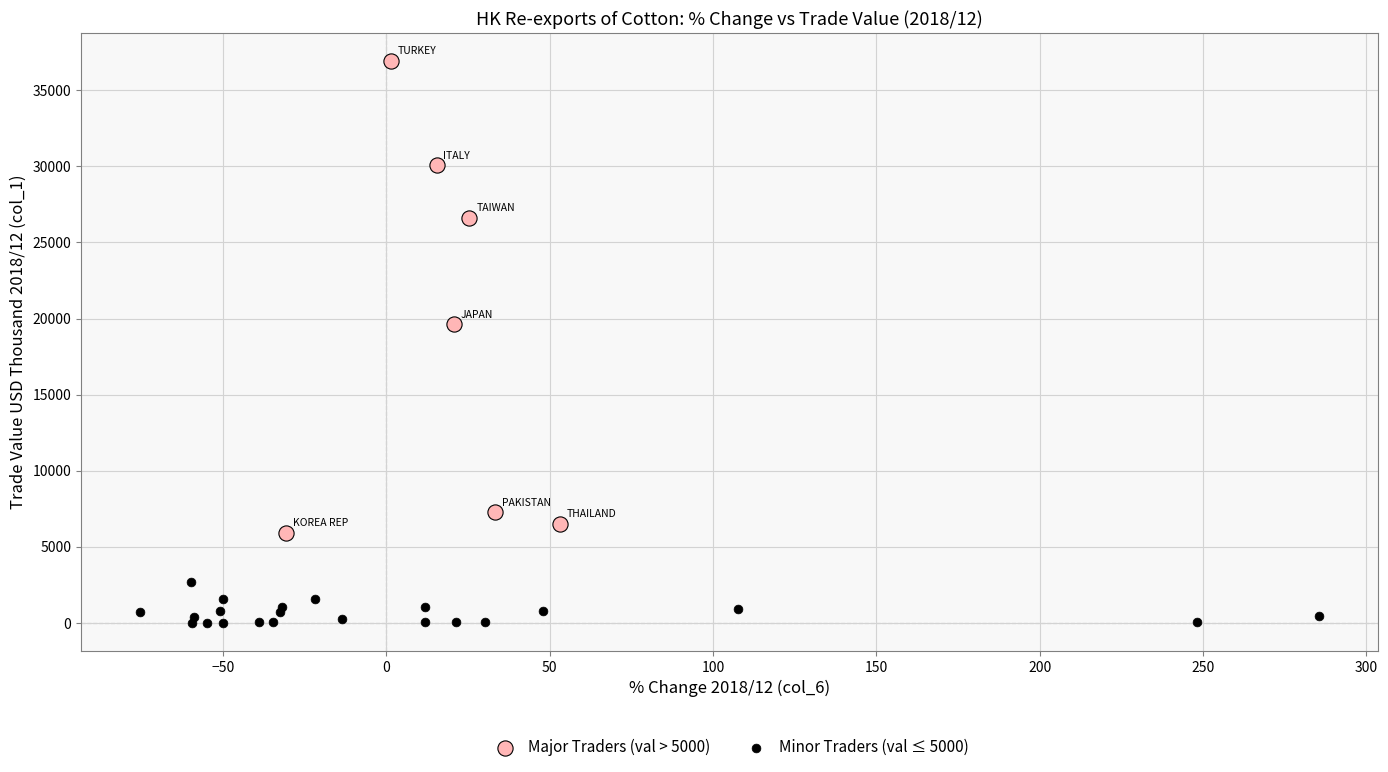

Which series reaches the maximum Y coordinate?

Major Traders (val > 5000)